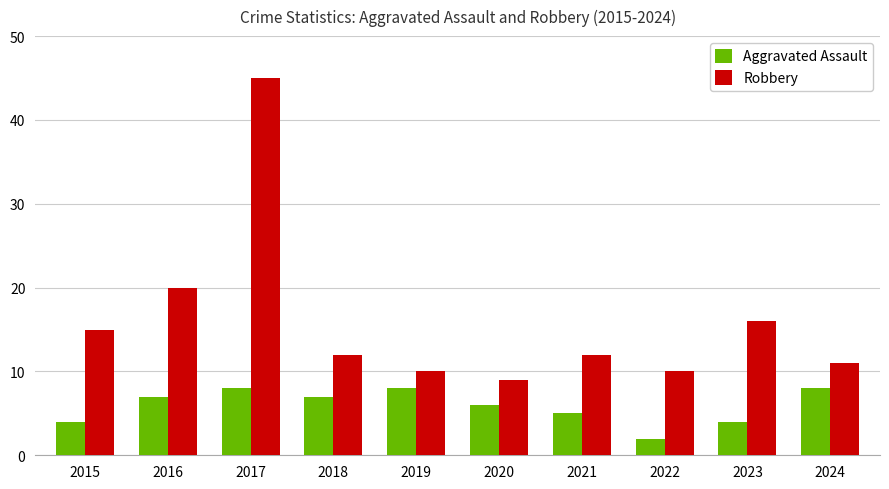

What is the value of the Robbery bar at the 5th from the left?

10